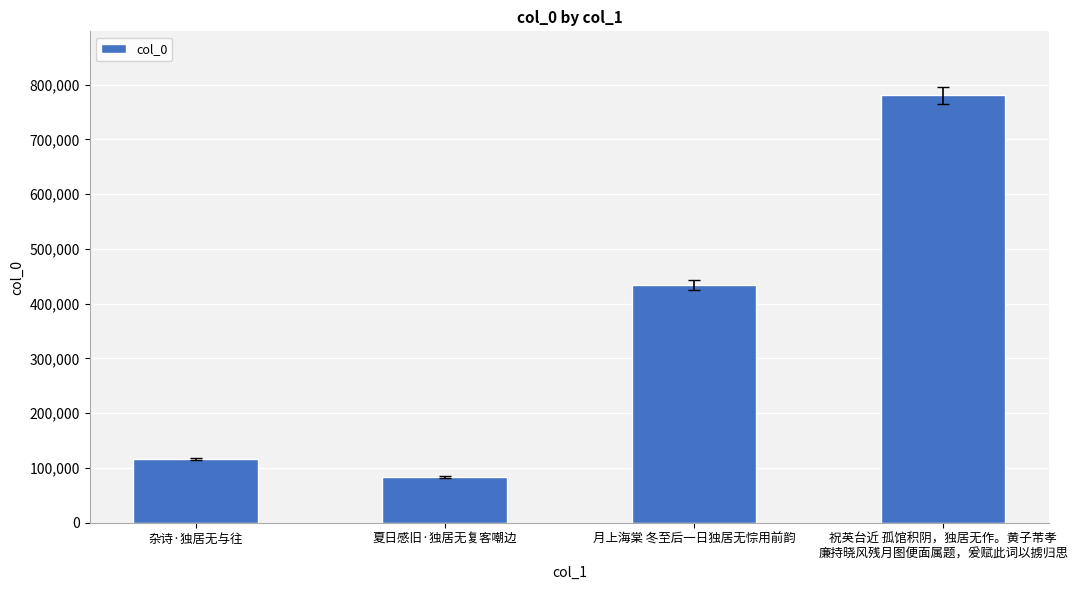

What is the greatest value displayed?

780309